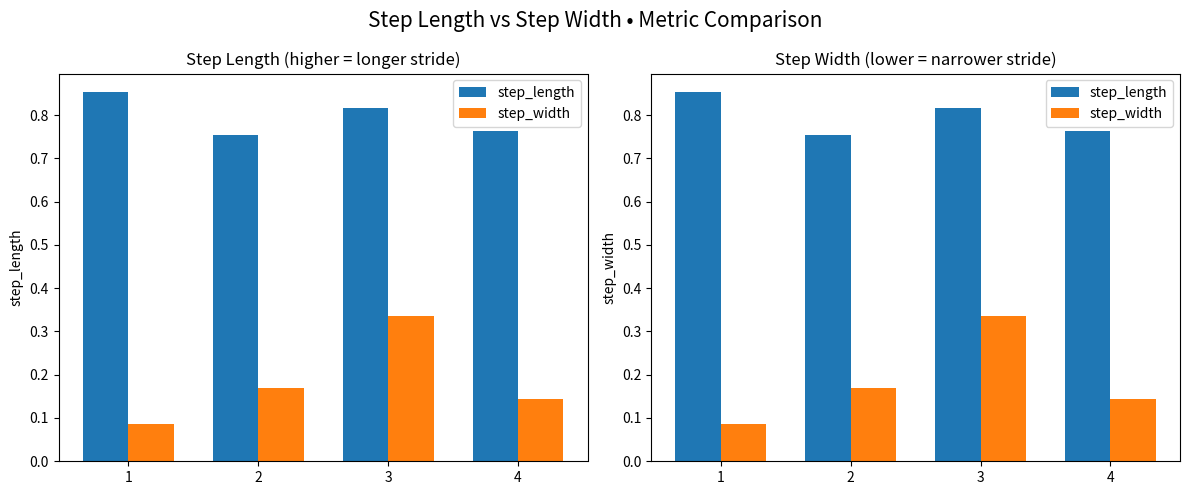

What is the difference between the second highest and minimum values in the step_length series?

0.1